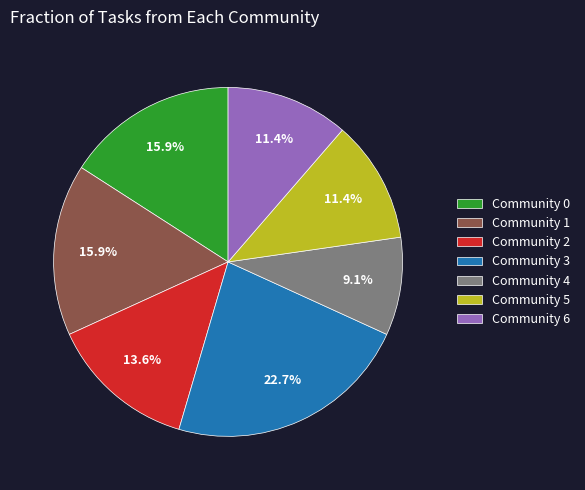

How many slices are in this pie chart?

7